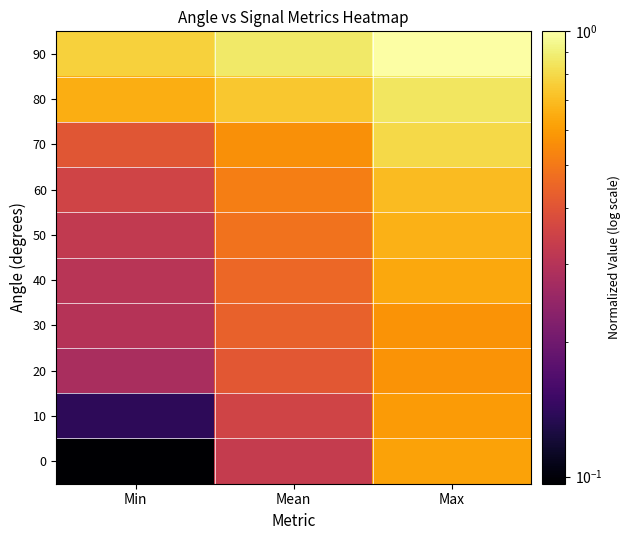

What is the spread (max minus min) of values at Min?

0.7